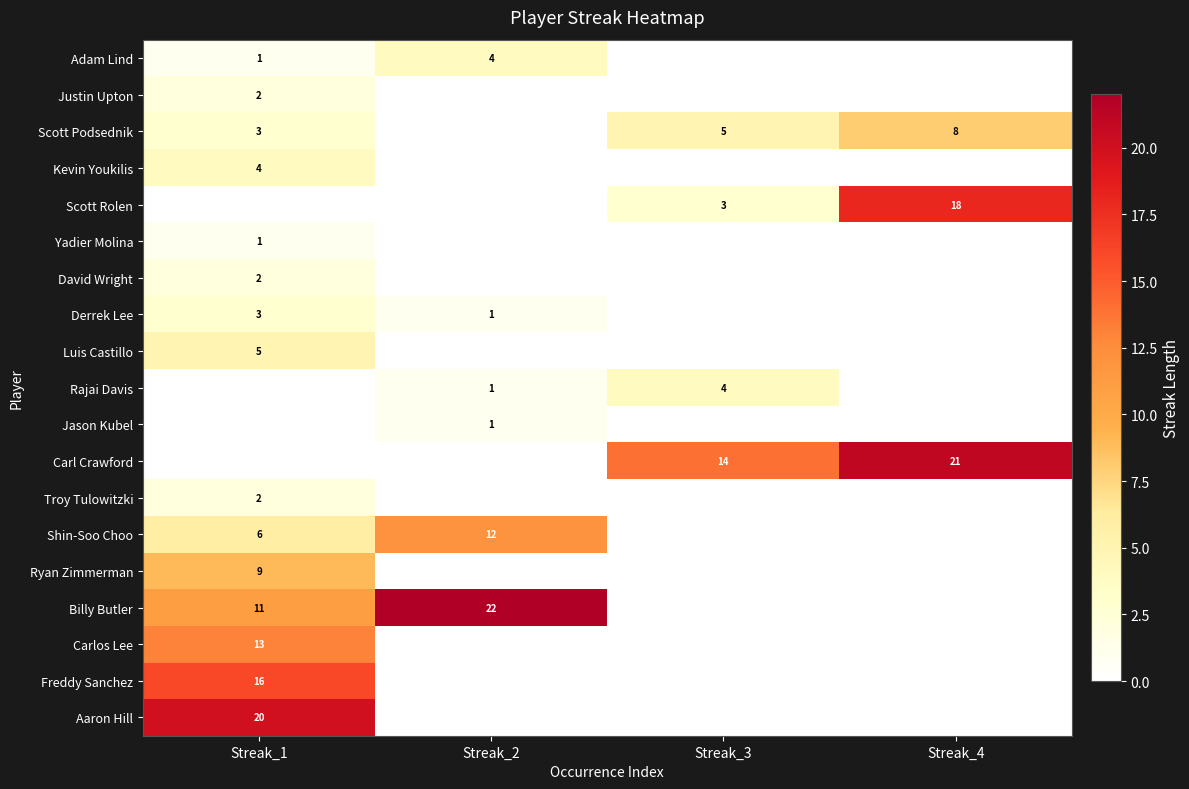

The Shin-Soo Choo series shows 7 at Streak_2. True or false?

False